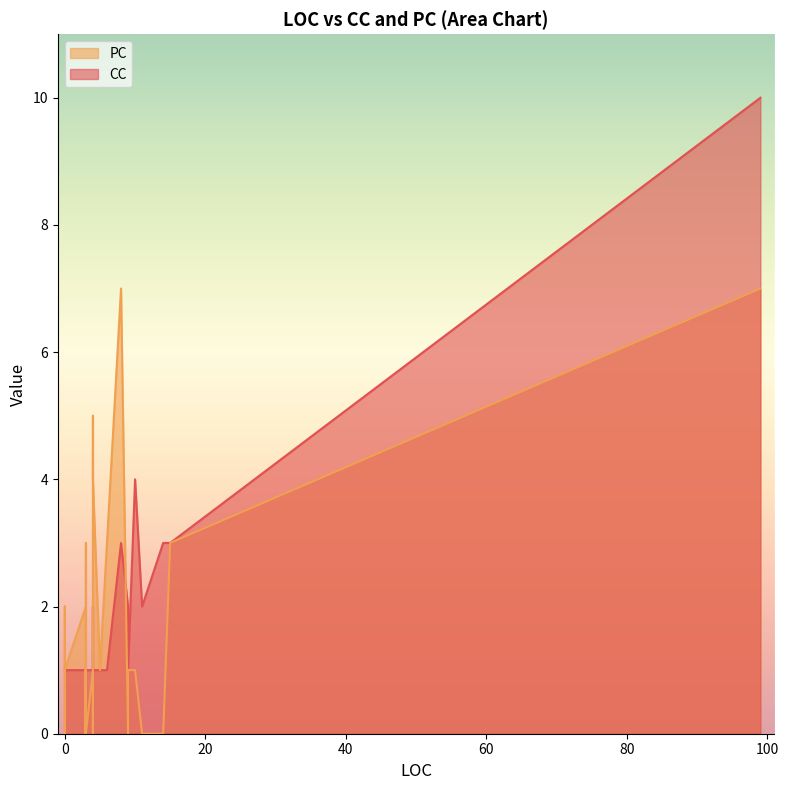

What is the label of the 35th point from the left?

3